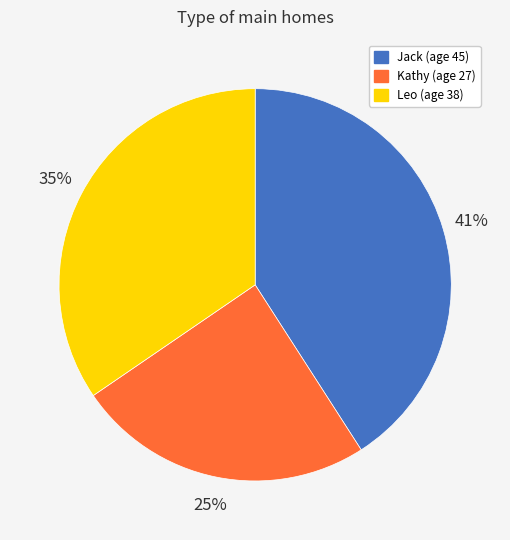

Rank the categories by value from highest to lowest.

Jack, Leo, Kathy